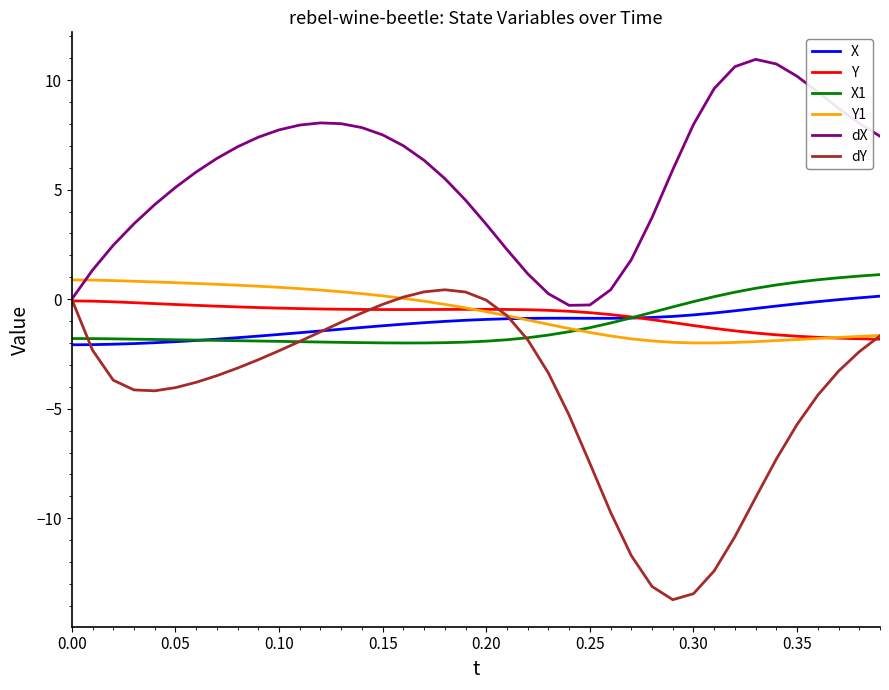

Is this an area chart (filled region under the line)?

No